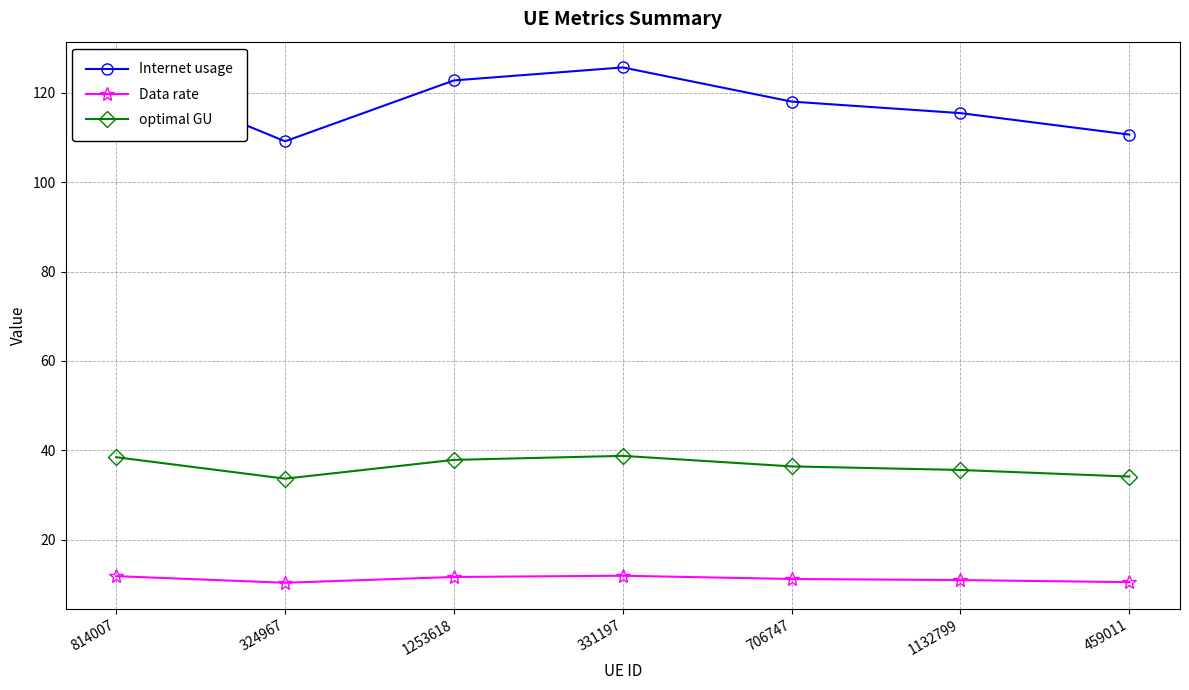

Which series has the largest range (max minus min)?

Internet usage